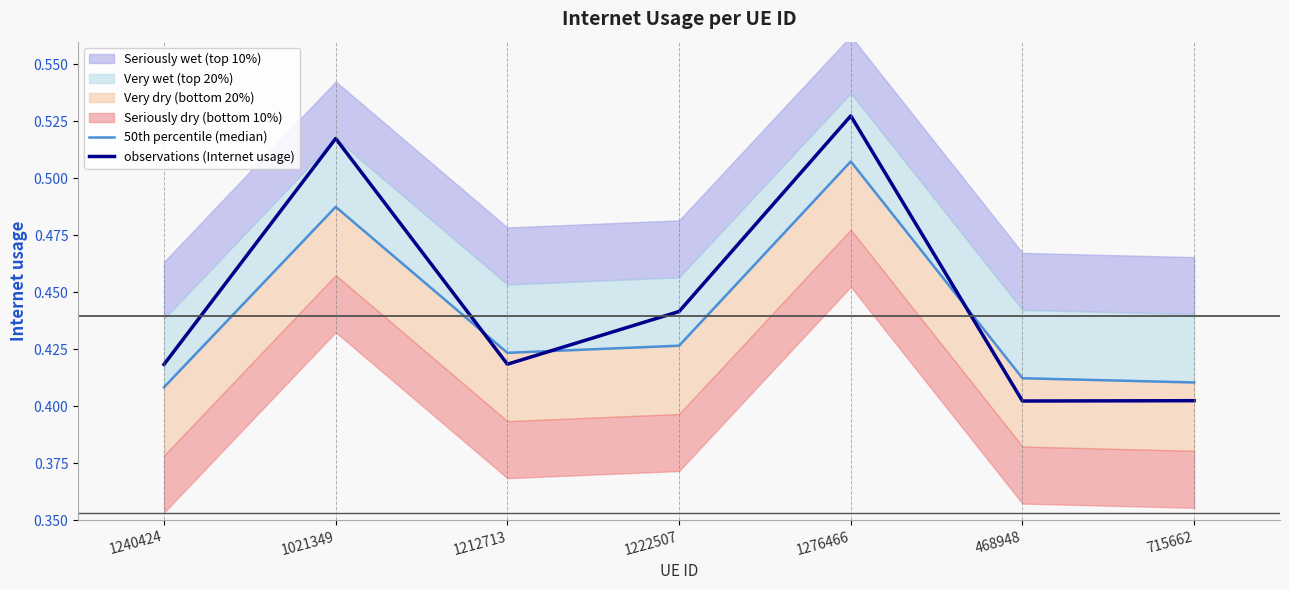

How many lines are shown in the chart?

2